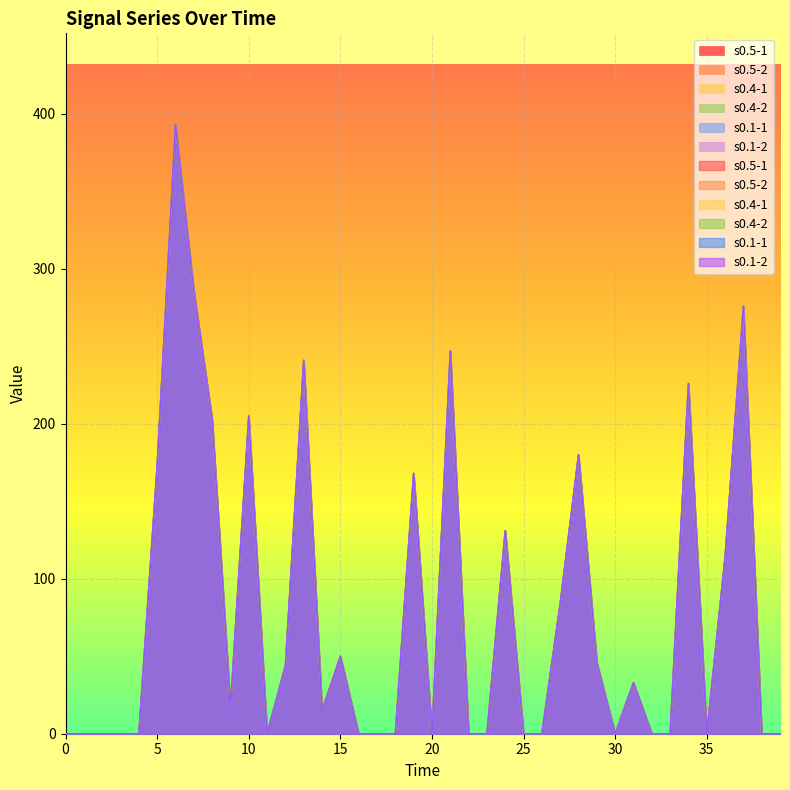

Count the number of data series in this chart.

6